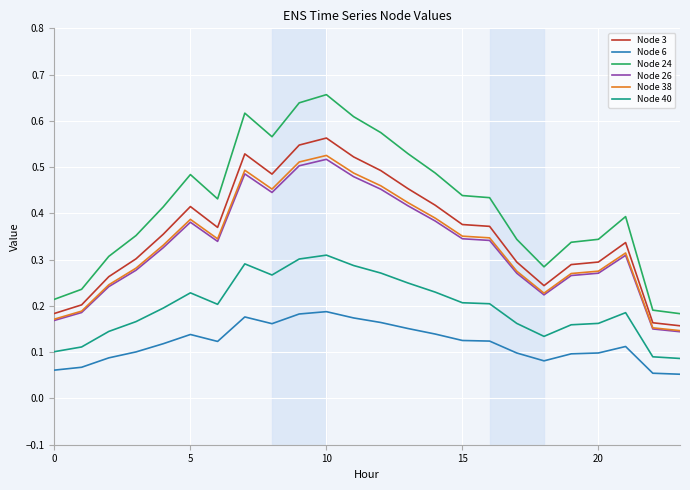

Which series has the largest total across all categories?

Node 24